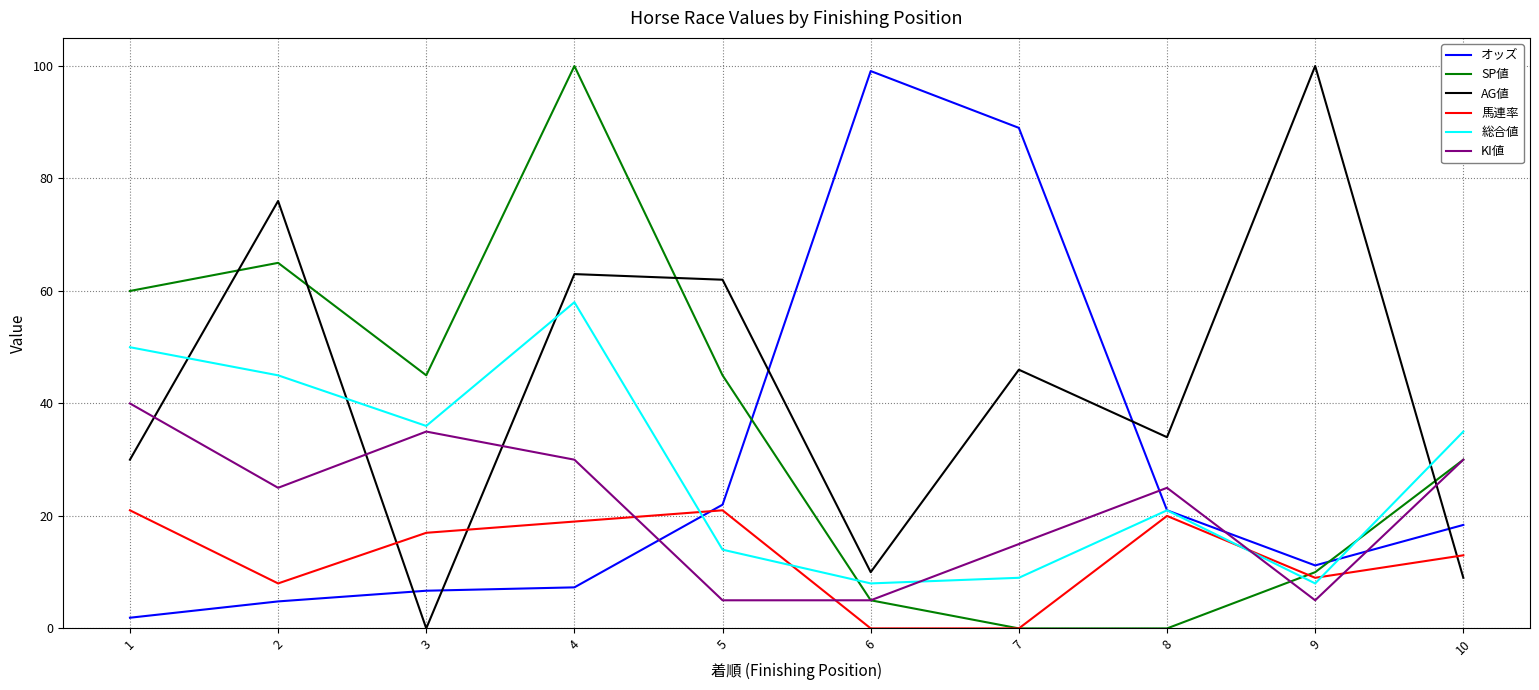

True or false: AG値 and KI値 intersect in this chart.

True